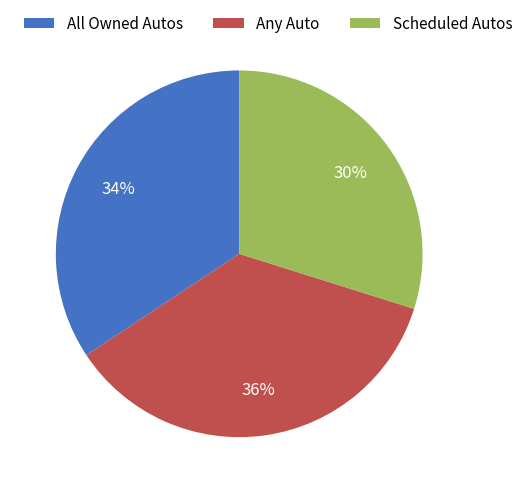

Between Scheduled Autos and Any Auto, which is larger?

Any Auto